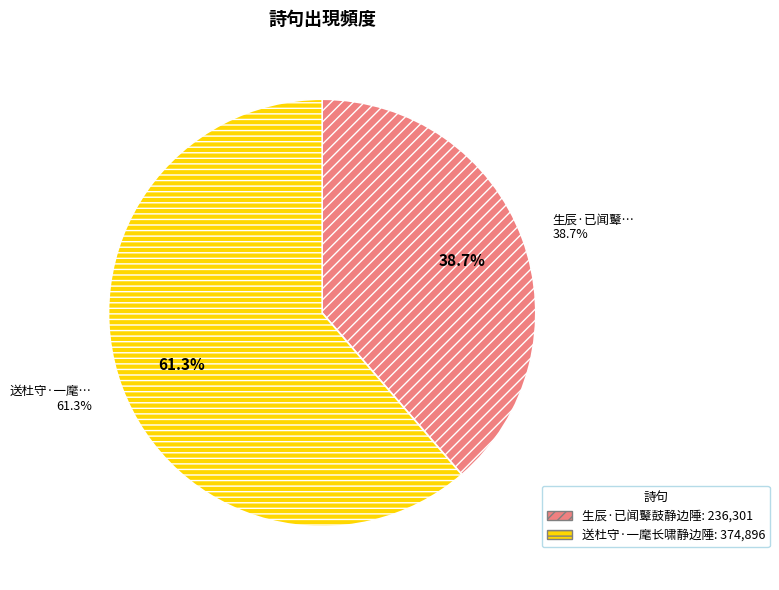

Does 送杜守·一麾长啸静边陲 represent more than half of the total?

Yes